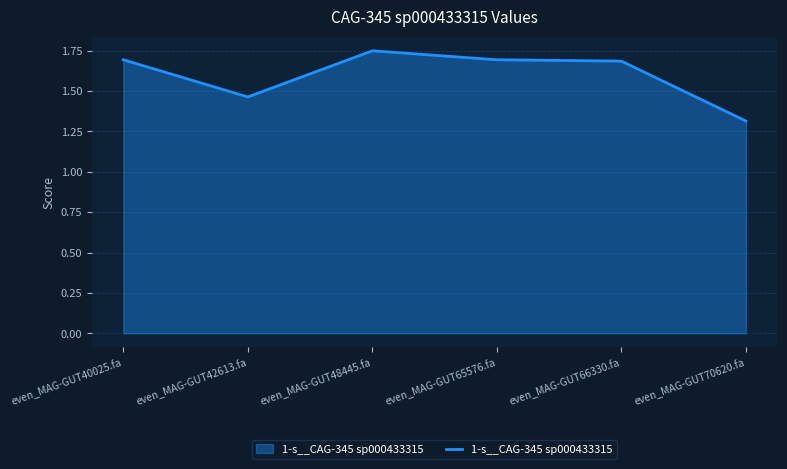

What is the sum of all values?

9.6